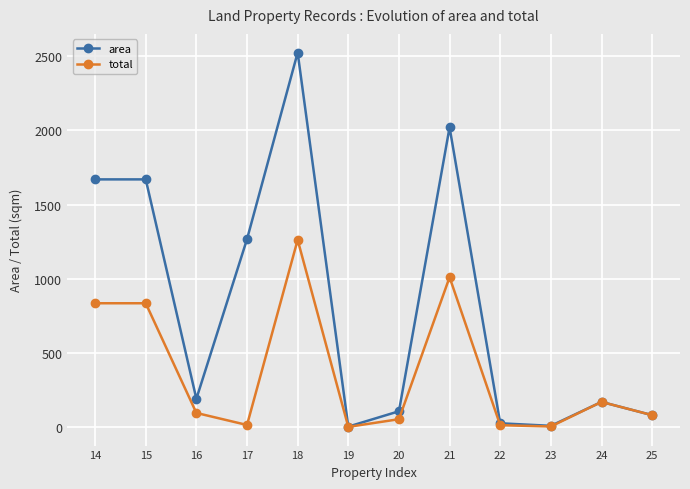

List the series in order of their overall mean, lowest first.

total, area